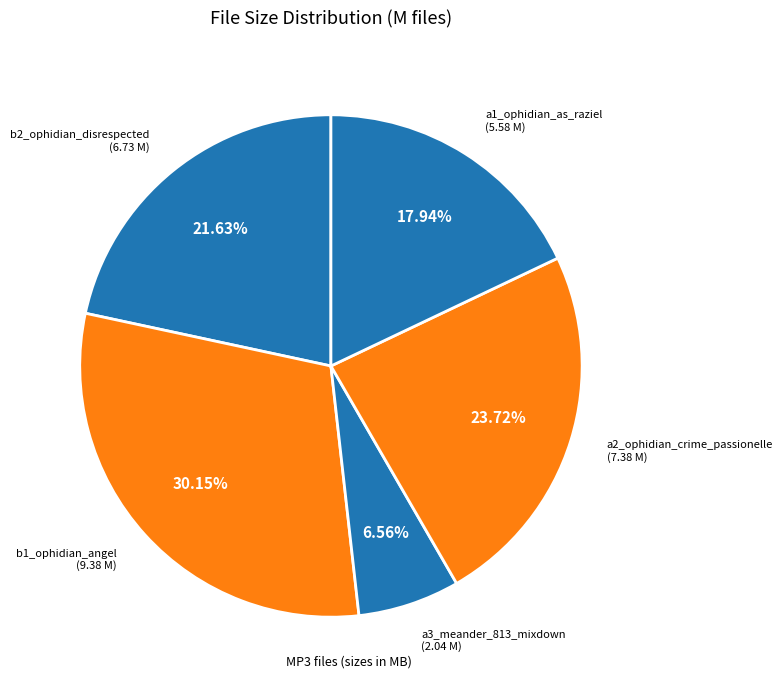

How many slices are in this pie chart?

5